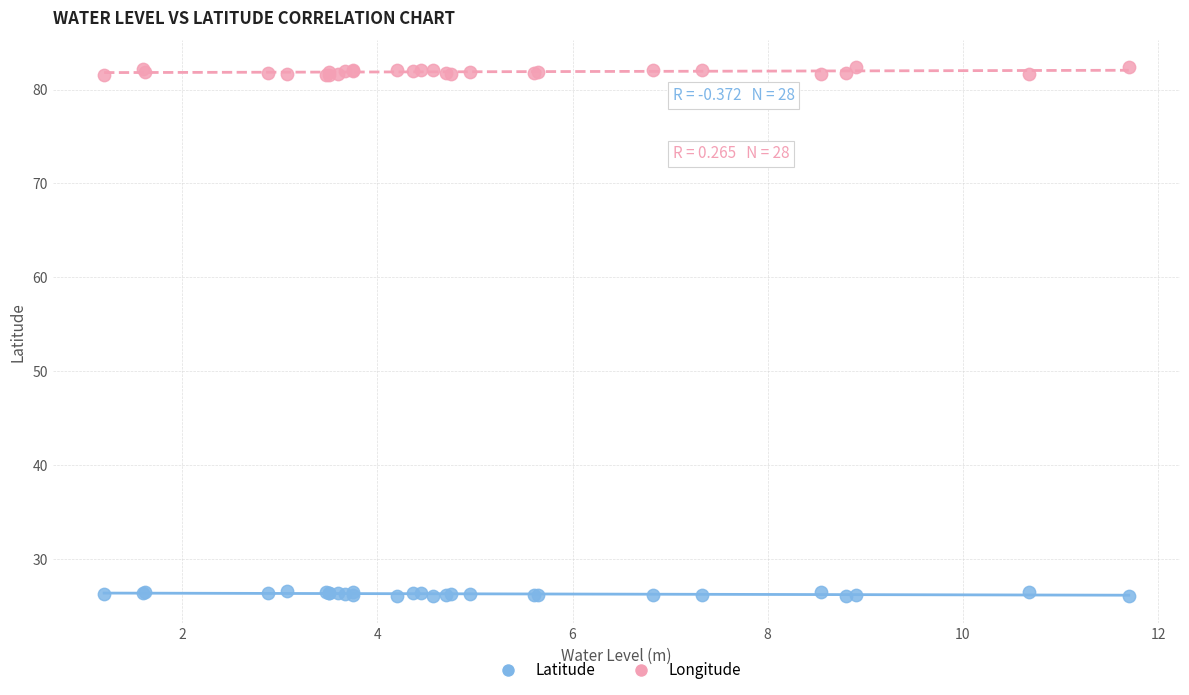

What is the X range (max minus min) for the scatter plot?

10.5